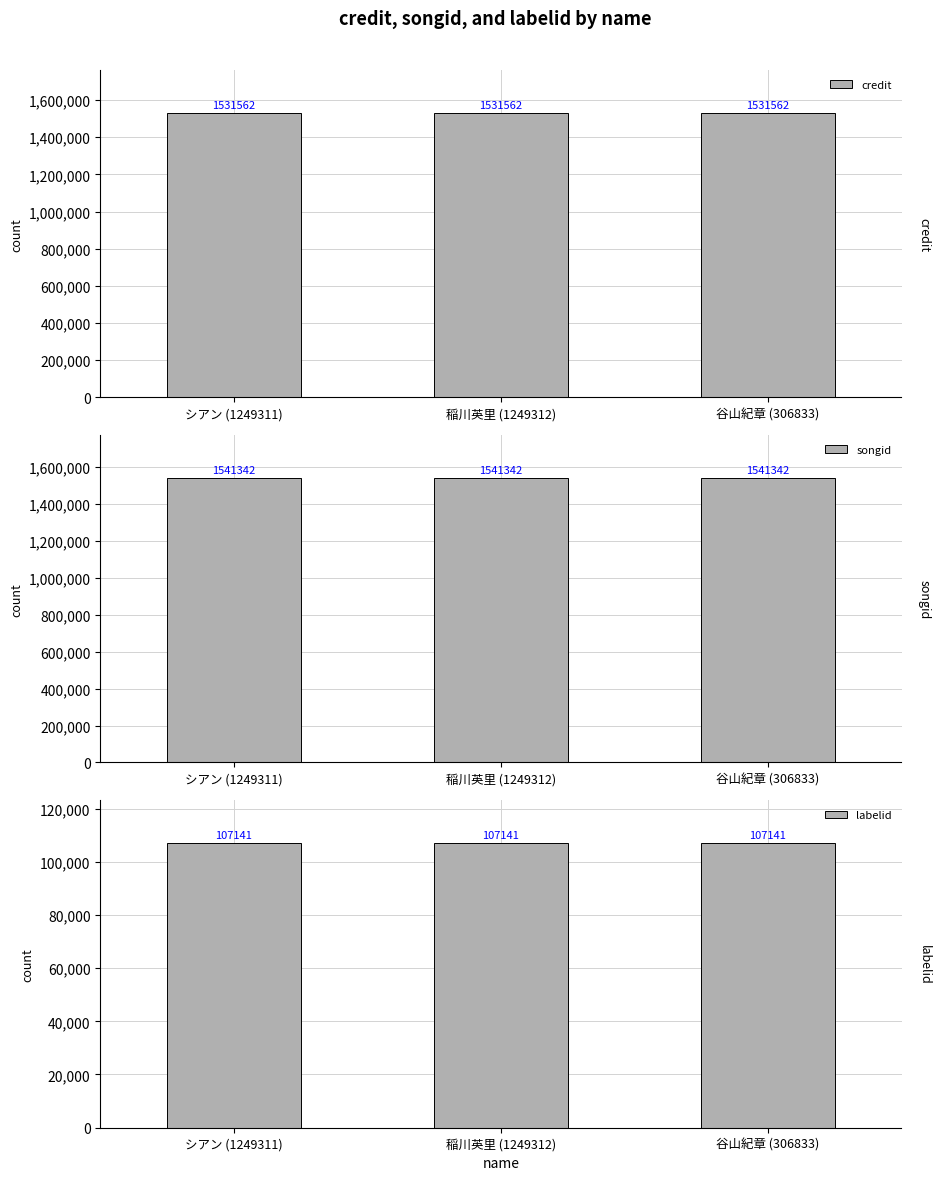

At which category is the sum across all series the highest?

シアン (1249311)